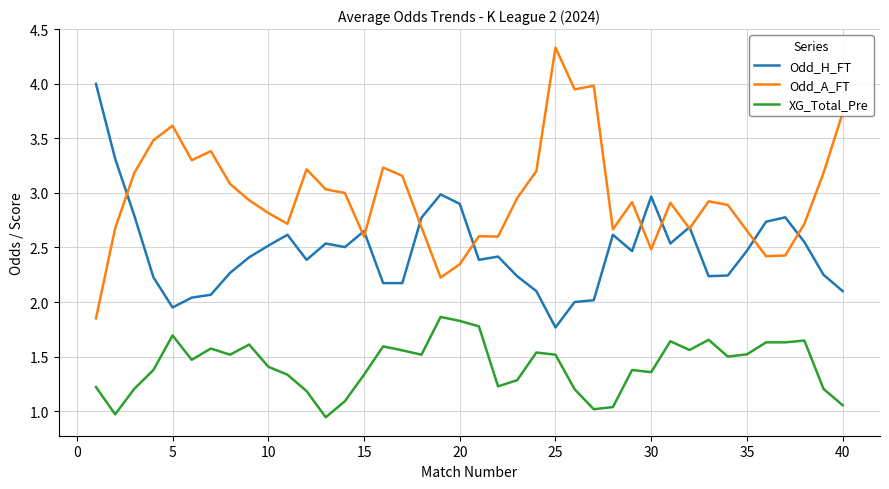

Which series has the largest total across all categories?

Odd_A_FT